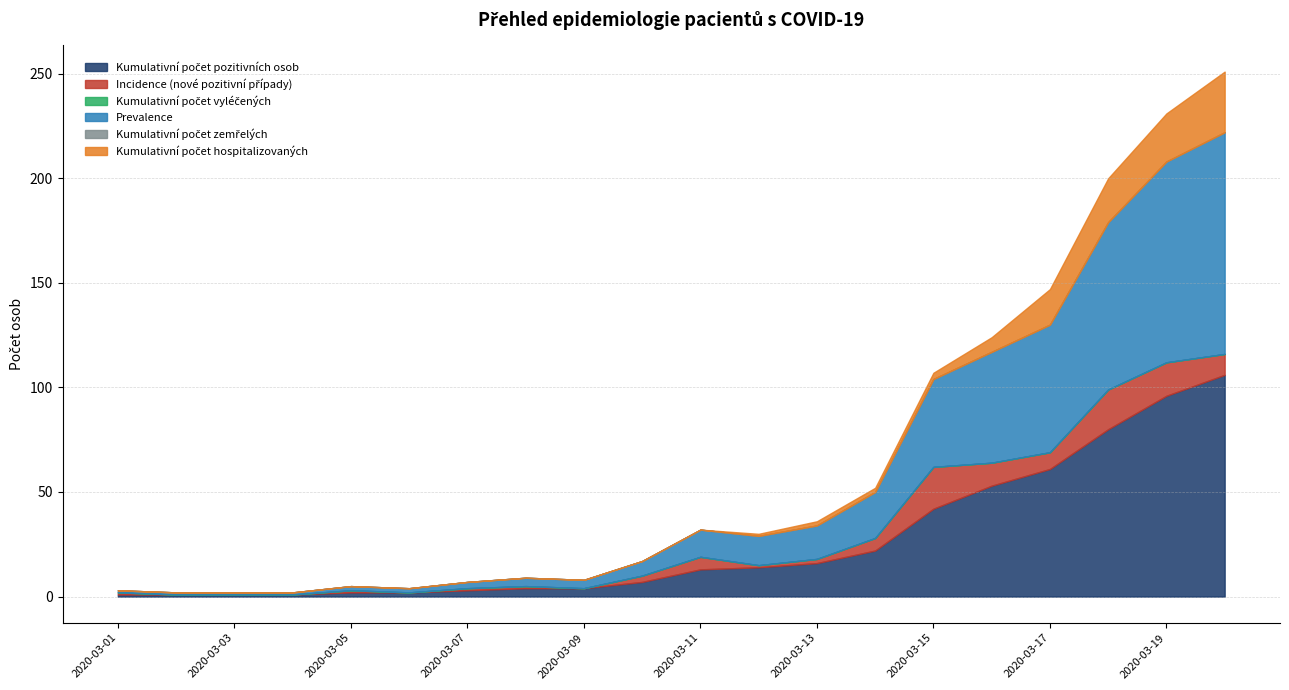

Reading left to right, transcribe all the data shown in this chart.

Kumulativní počet pozitivních osob: 2020-03-01=1	2020-03-02=1	2020-03-03=1	2020-03-04=1	2020-03-05=2	2020-03-06=2	2020-03-07=3	2020-03-08=4	2020-03-09=4	2020-03-10=7	2020-03-11=13	2020-03-12=14	2020-03-13=16	2020-03-14=22	2020-03-15=42	2020-03-16=53	2020-03-17=61	2020-03-18=80	2020-03-19=96	2020-03-20=106
Incidence (nové pozitivní případy): 2020-03-01=1	2020-03-02=0	2020-03-03=0	2020-03-04=0	2020-03-05=1	2020-03-06=0	2020-03-07=1	2020-03-08=1	2020-03-09=0	2020-03-10=3	2020-03-11=6	2020-03-12=1	2020-03-13=2	2020-03-14=6	2020-03-15=20	2020-03-16=11	2020-03-17=8	2020-03-18=19	2020-03-19=16	2020-03-20=10
Kumulativní počet vyléčených: 2020-03-01=0	2020-03-02=0	2020-03-03=0	2020-03-04=0	2020-03-05=0	2020-03-06=0	2020-03-07=0	2020-03-08=0	2020-03-09=0	2020-03-10=0	2020-03-11=0	2020-03-12=0	2020-03-13=0	2020-03-14=0	2020-03-15=0	2020-03-16=0	2020-03-17=0	2020-03-18=0	2020-03-19=0	2020-03-20=0
Prevalence: 2020-03-01=1	2020-03-02=1	2020-03-03=1	2020-03-04=1	2020-03-05=2	2020-03-06=2	2020-03-07=3	2020-03-08=4	2020-03-09=4	2020-03-10=7	2020-03-11=13	2020-03-12=14	2020-03-13=16	2020-03-14=22	2020-03-15=42	2020-03-16=53	2020-03-17=61	2020-03-18=80	2020-03-19=96	2020-03-20=106
Kumulativní počet zemřelých: 2020-03-01=0	2020-03-02=0	2020-03-03=0	2020-03-04=0	2020-03-05=0	2020-03-06=0	2020-03-07=0	2020-03-08=0	2020-03-09=0	2020-03-10=0	2020-03-11=0	2020-03-12=0	2020-03-13=0	2020-03-14=0	2020-03-15=0	2020-03-16=0	2020-03-17=0	2020-03-18=0	2020-03-19=0	2020-03-20=0
Kumulativní počet hospitalizovaných: 2020-03-01=0	2020-03-02=0	2020-03-03=0	2020-03-04=0	2020-03-05=0	2020-03-06=0	2020-03-07=0	2020-03-08=0	2020-03-09=0	2020-03-10=0	2020-03-11=0	2020-03-12=1	2020-03-13=2	2020-03-14=2	2020-03-15=3	2020-03-16=7	2020-03-17=17	2020-03-18=21	2020-03-19=23	2020-03-20=29